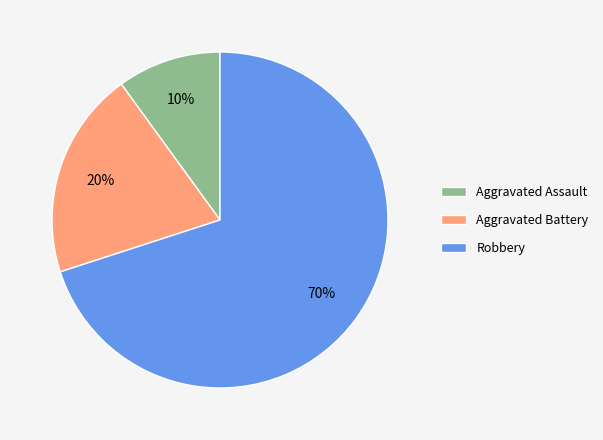

Count the number of slices in the pie.

3